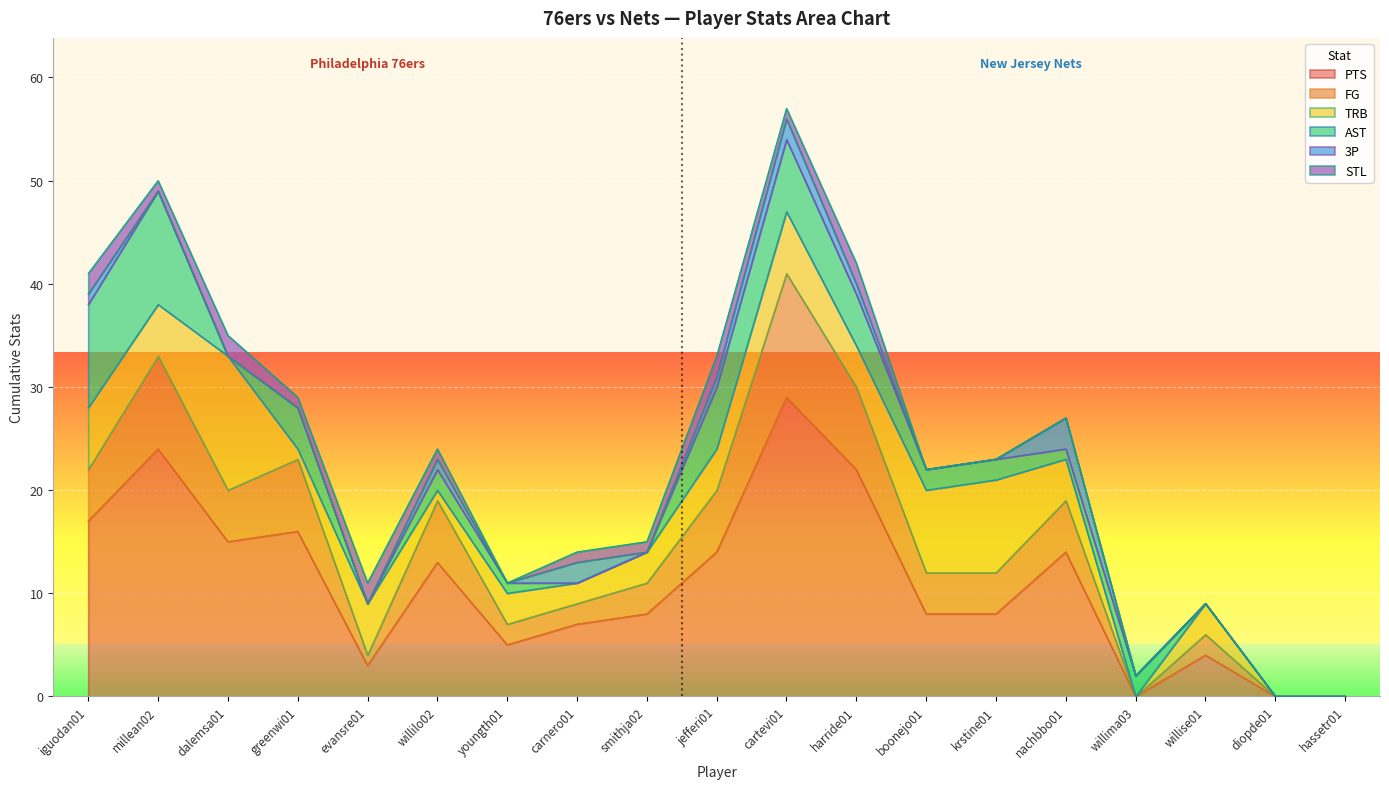

What is the value of the FG point at the 2nd from the left?

9